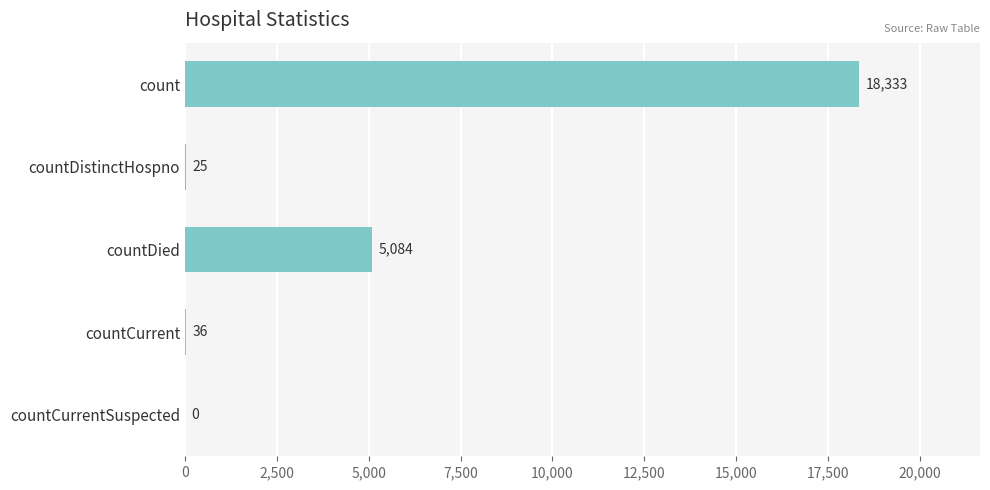

The chart shows a value of 7114 at countDied. True or false?

False